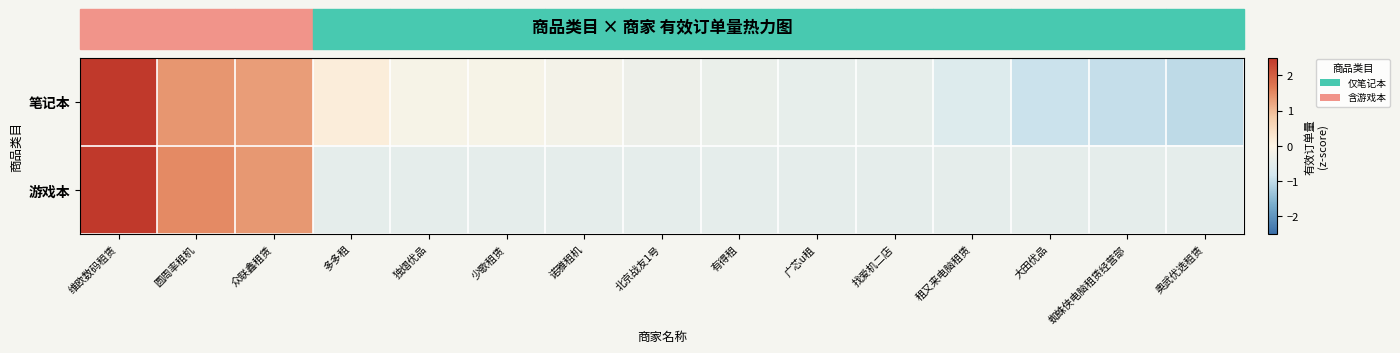

What is the minimum value shown in the chart?

-1.0